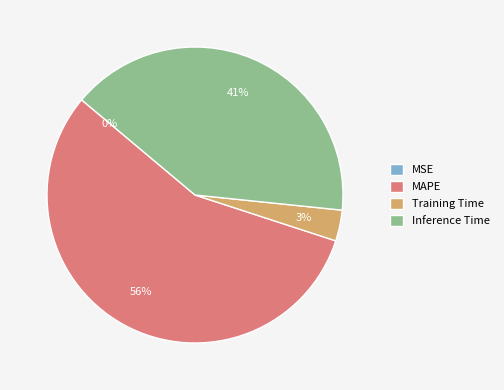

To the nearest percent, what is the difference between the largest and smallest slice percentages?

56%